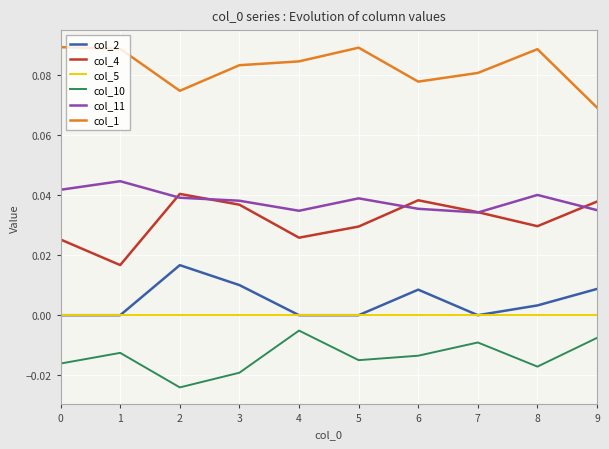

How many col_11 values are between 0 and 1?

10